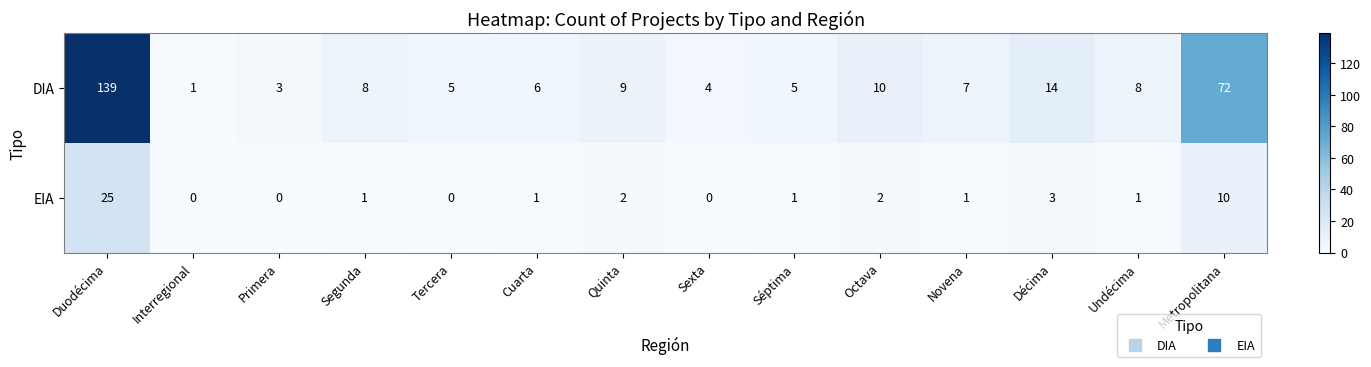

What is the maximum value for EIA?

25